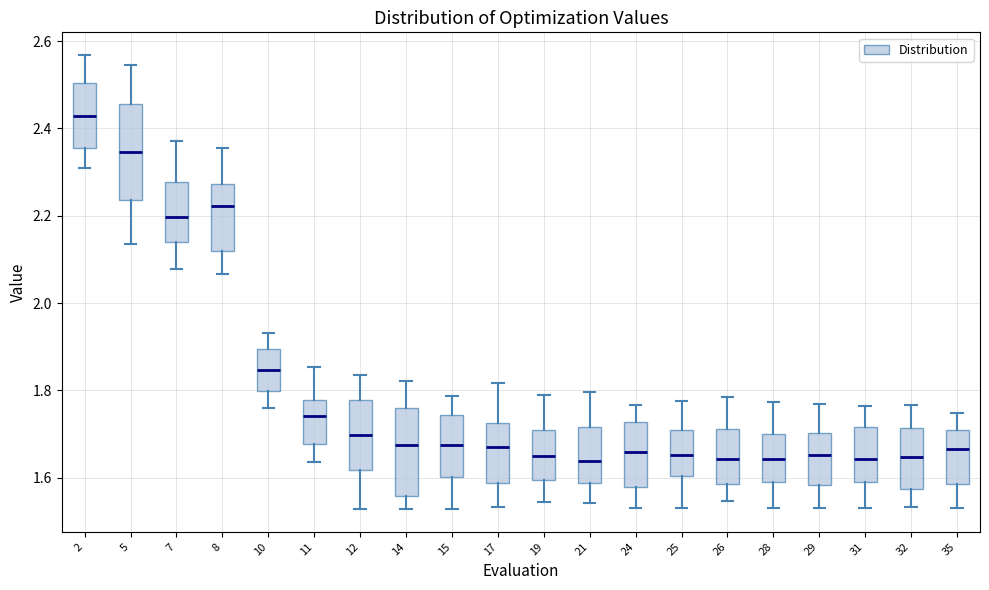

Where does the median line of the box at x = 17 sit on the y-axis? The values are not printed on the chart, so give them approximately, as read against the axis.

1.66